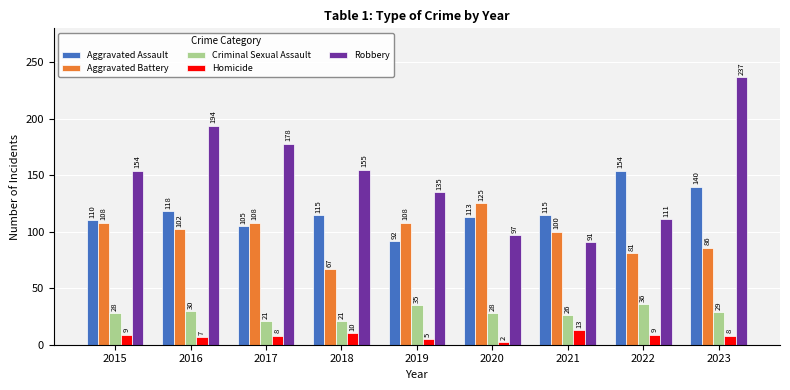

Which series has the largest total across all categories?

Robbery